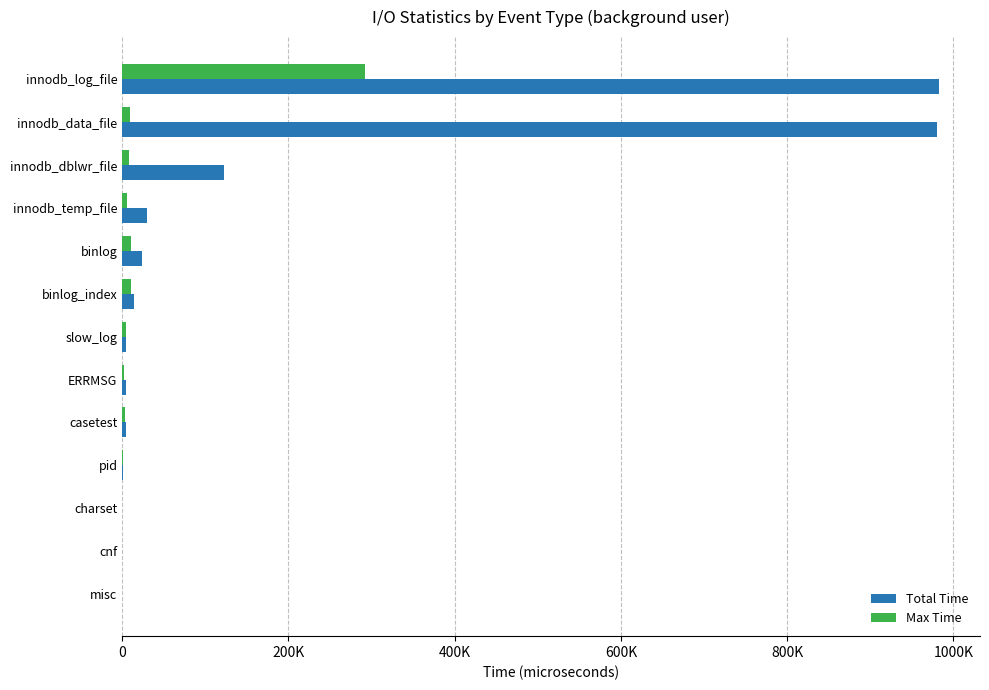

What position from the left is ERRMSG?

8